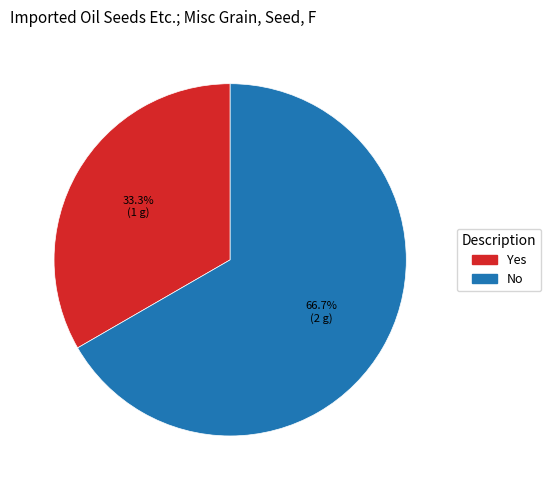

How many segments does this pie chart have?

2